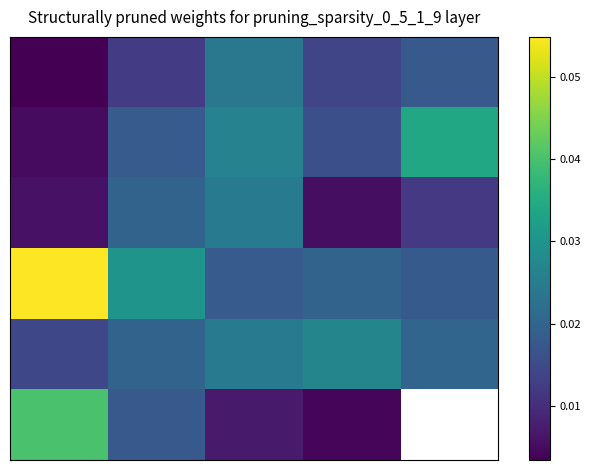

At which category is the sum across all series the highest?

2